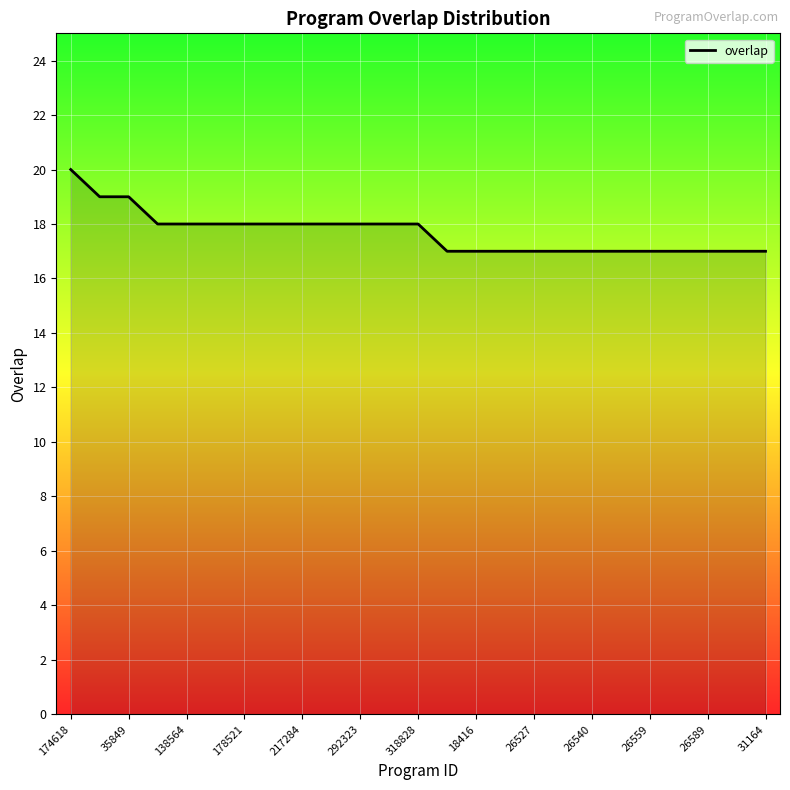

How many distinct data groups are displayed?

1